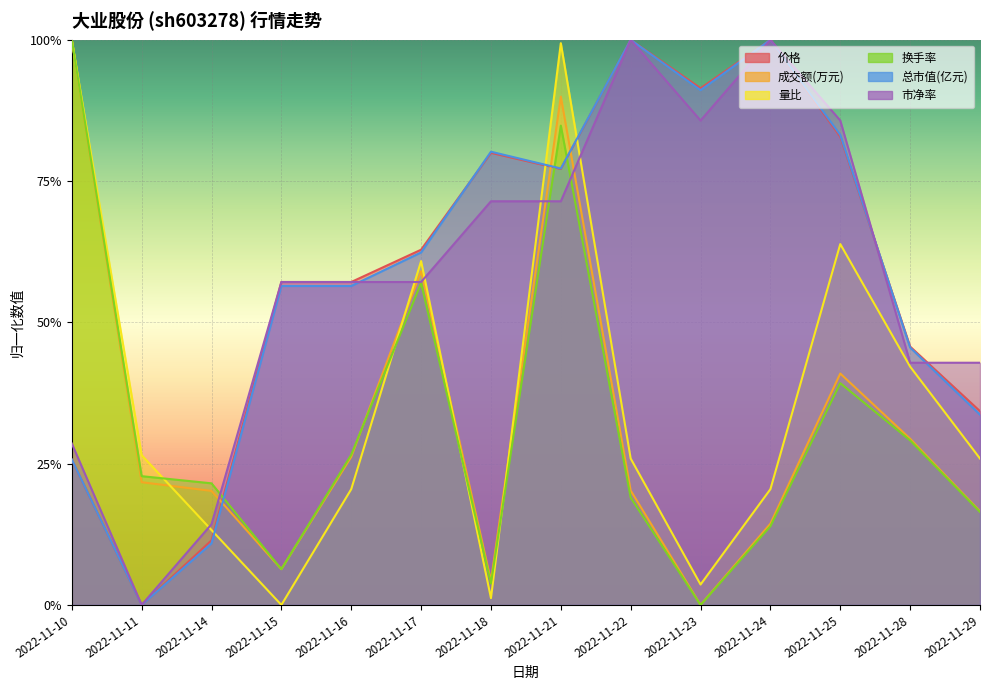

Which has a higher value, 2022-11-15 or 2022-11-18?

2022-11-18